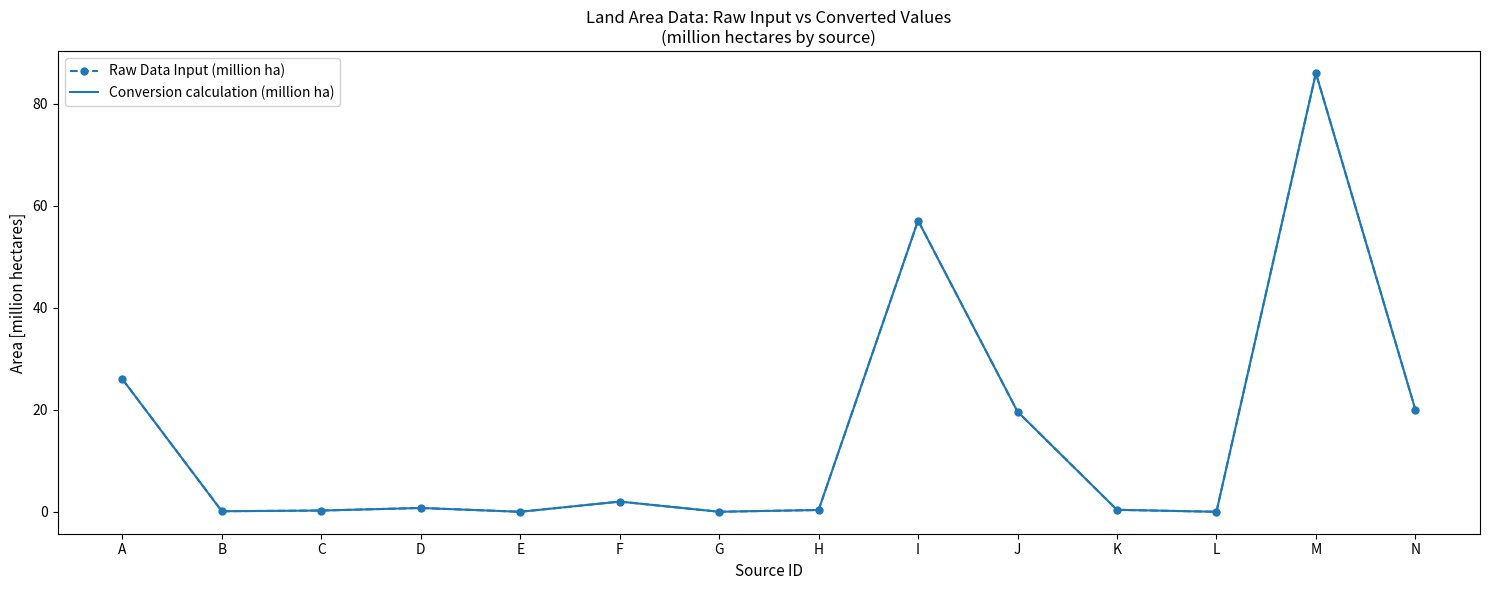

True or false: Conversion calculation (million ha) and Raw Data Input (million ha) cross at least once.

False